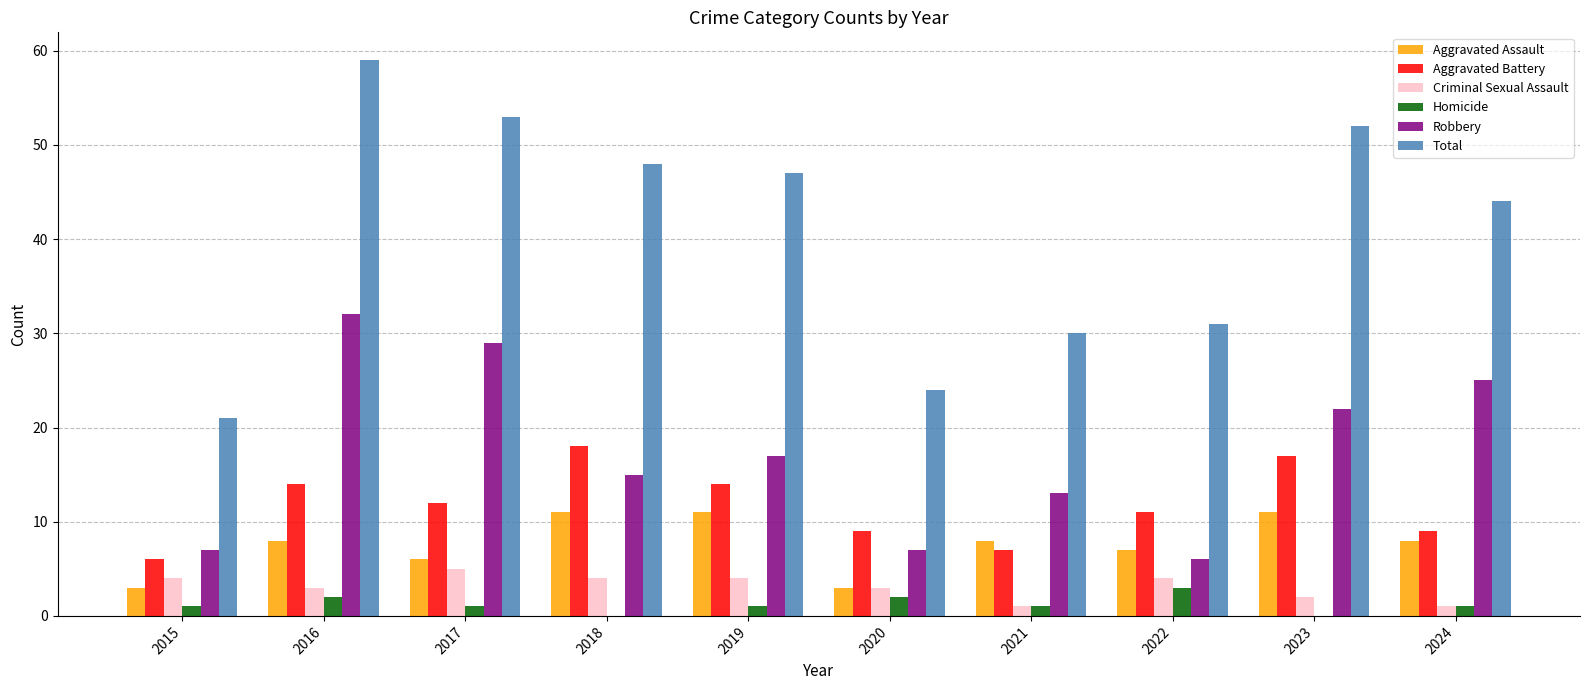

How many data points does each series have?

10